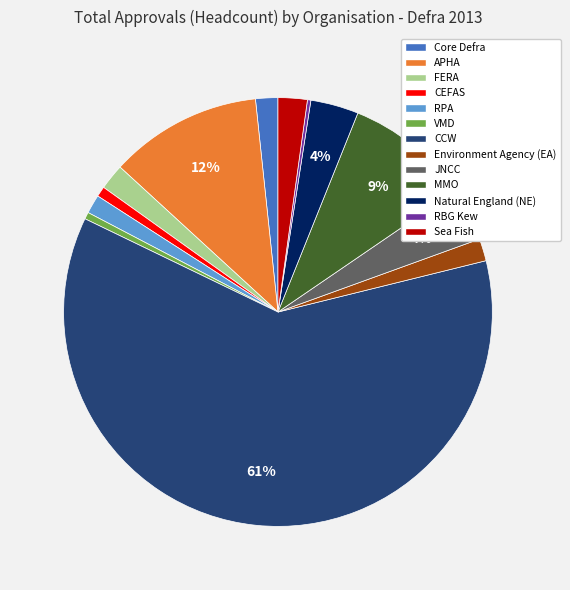

Does any single category account for the majority?

Yes